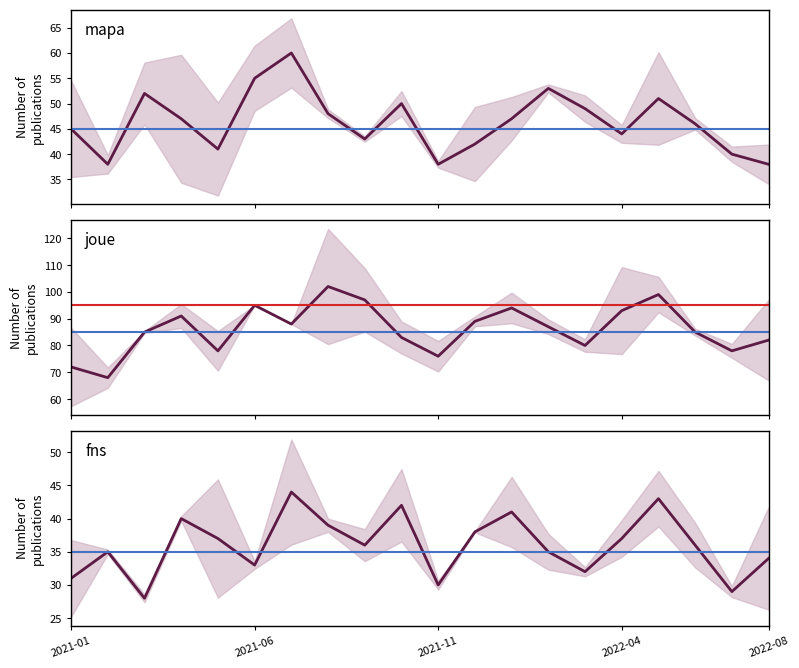

True or false: fns has more than 1 points higher than both neighbors.

True